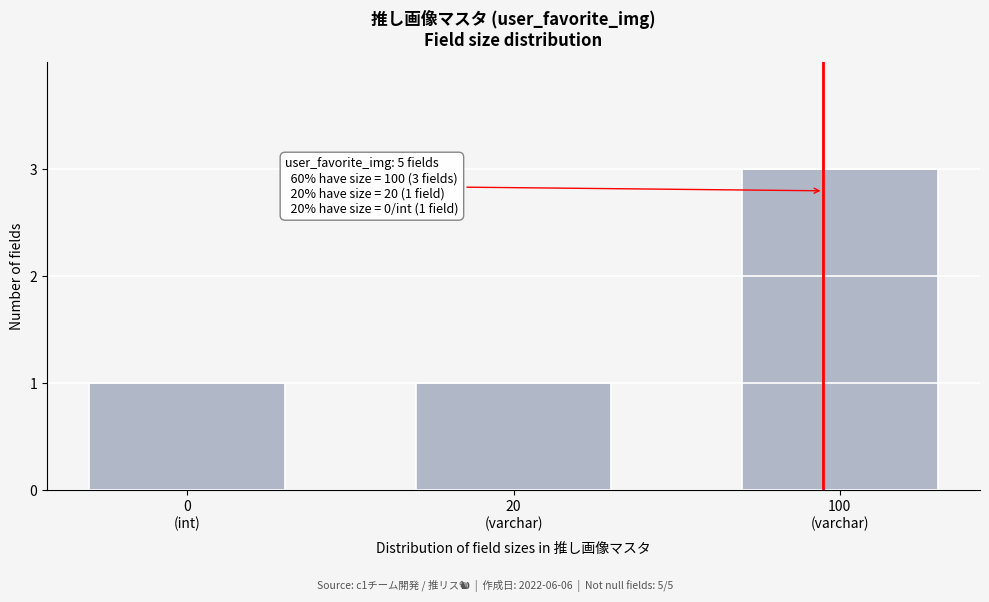

Reading left to right, extract all data points from this chart.

1	1	3